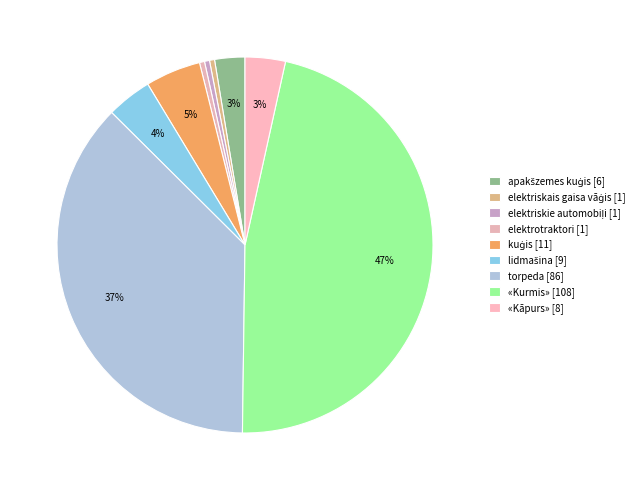

How many segments does this pie chart have?

9